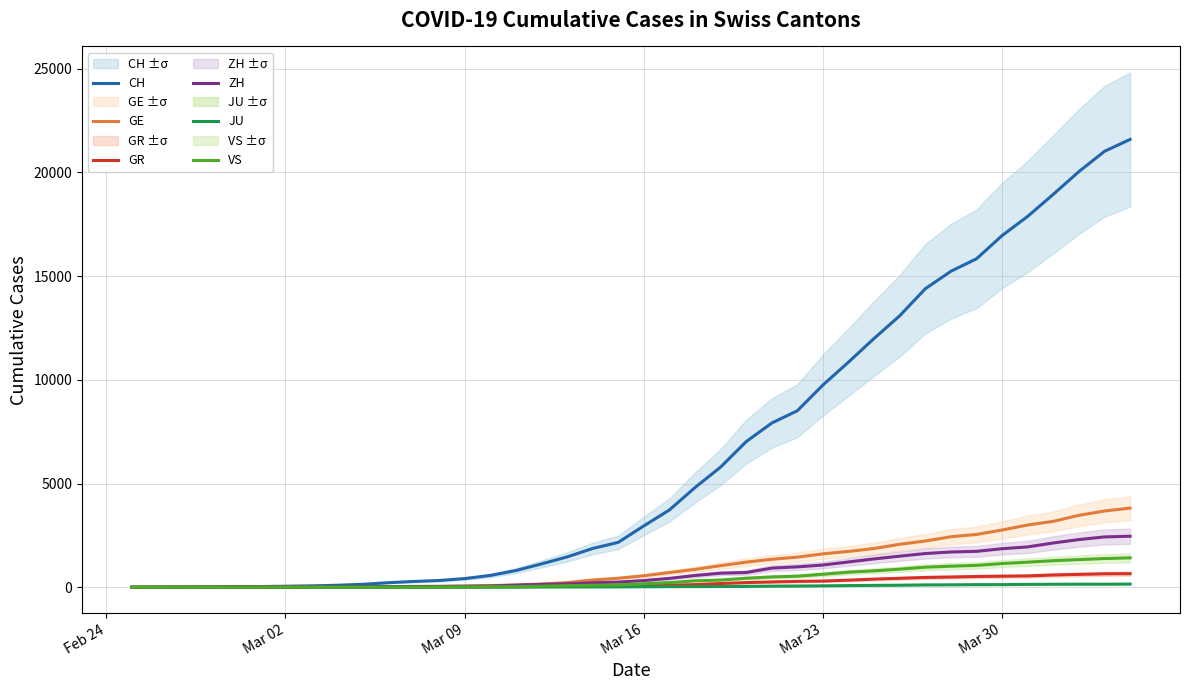

What is the maximum value for GE?

3816